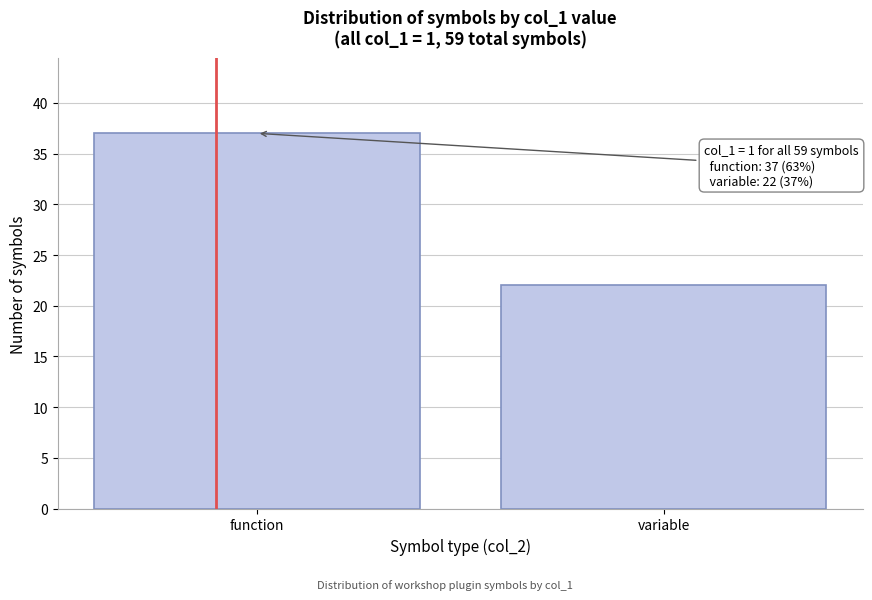

Reading left to right, transcribe all the data shown in this chart.

function=37	variable=22